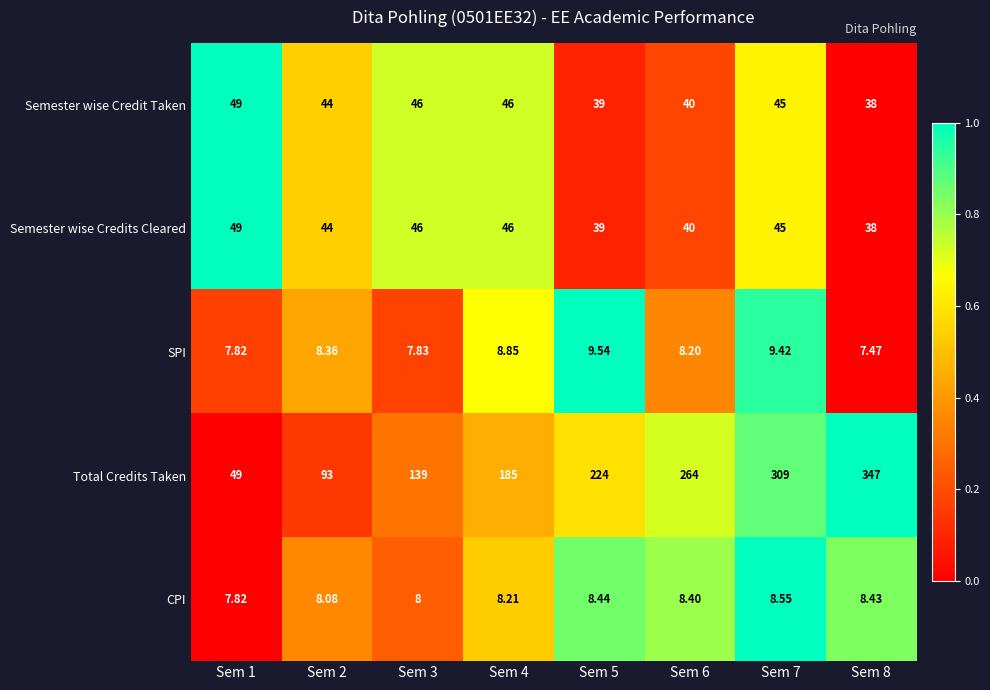

Which series has the largest total across all categories?

Total Credits Taken